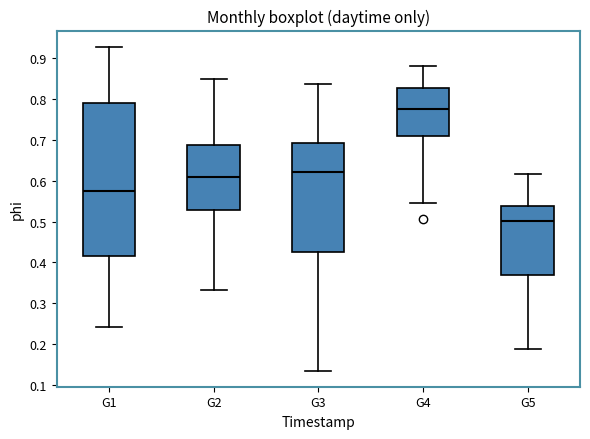

Which box's median line is the lowest?

G5